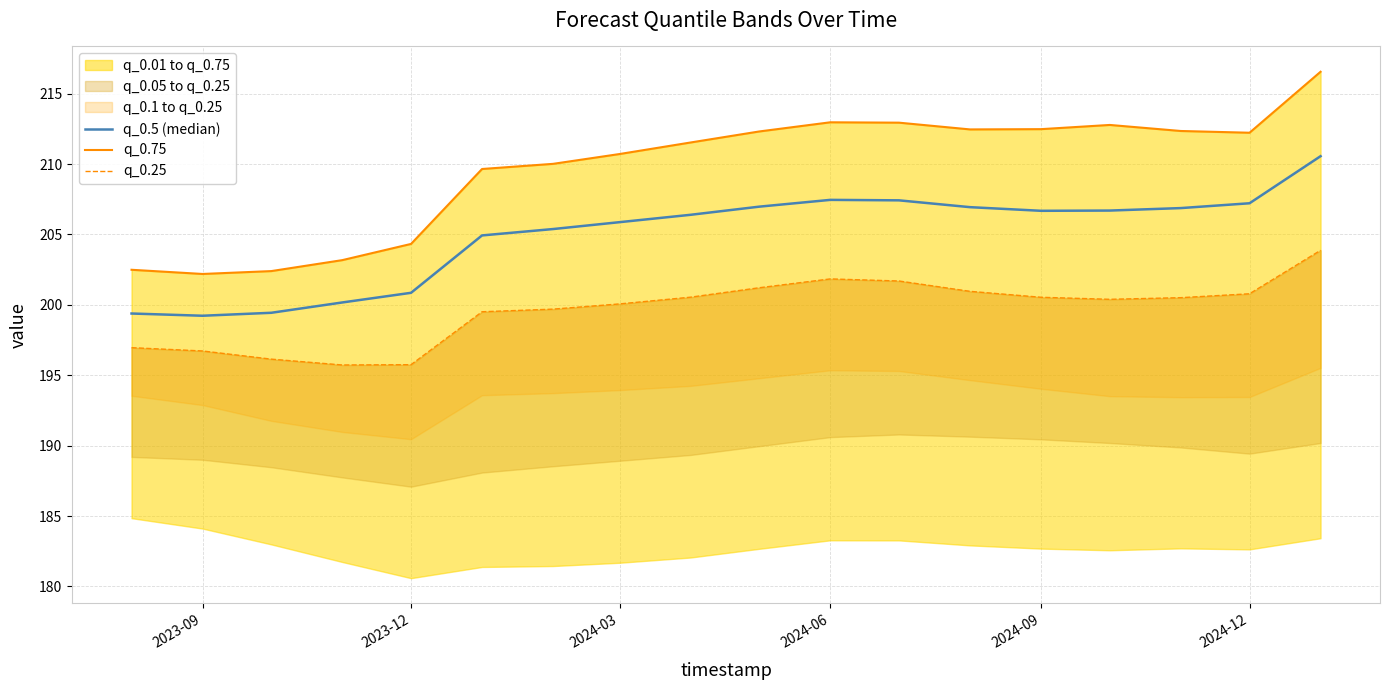

How many data points does each series have?

18